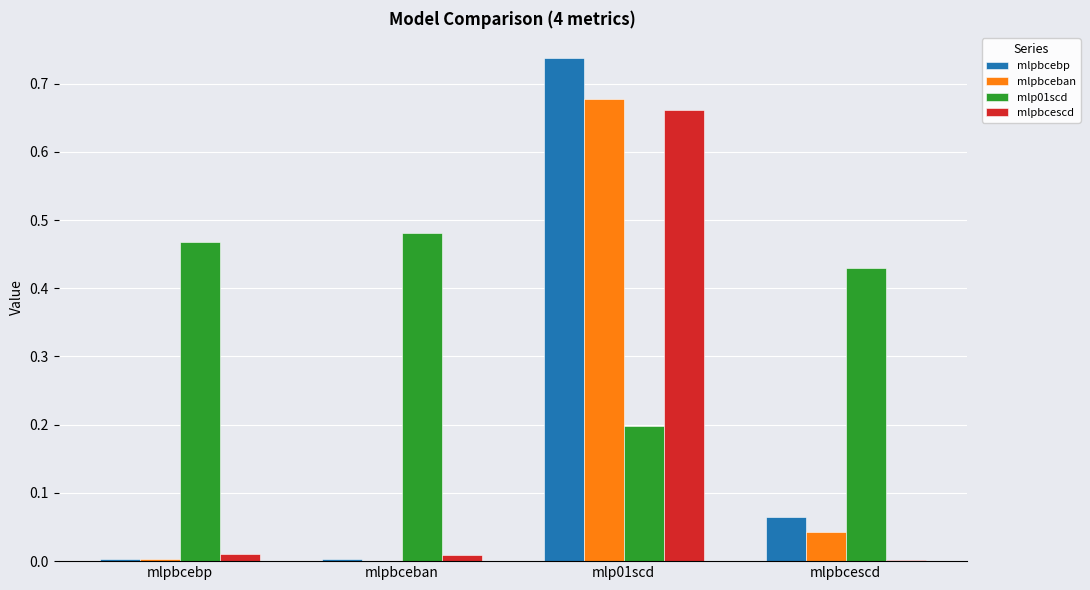

At which category is the sum across all series the highest?

mlp01scd